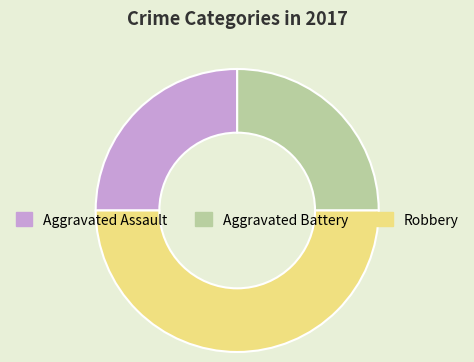

Does Aggravated Assault account for over 50% of the chart?

No